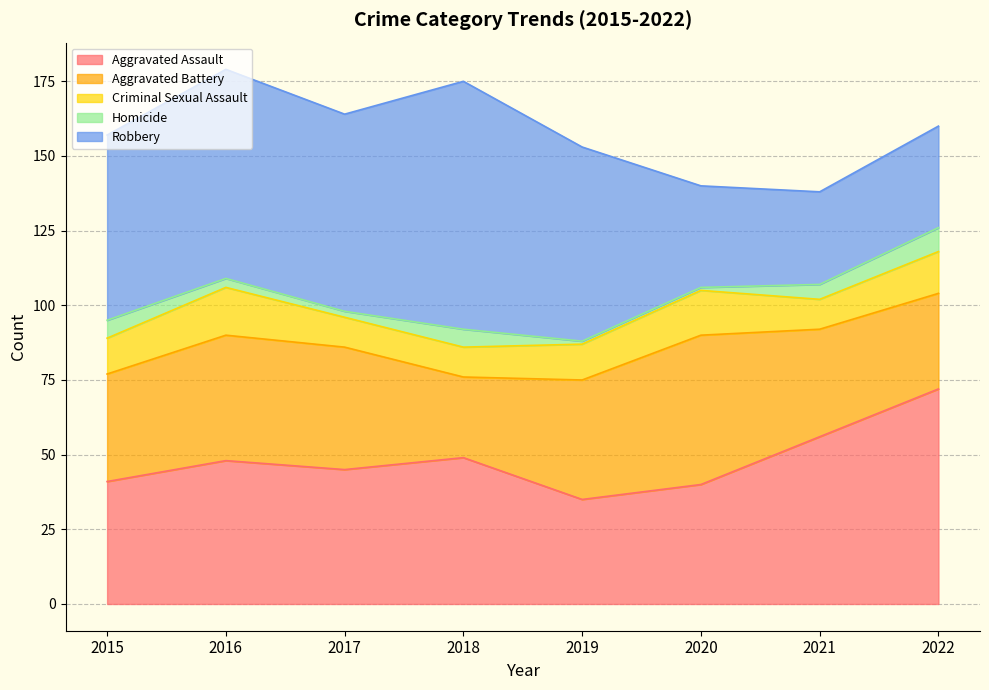

What value does the Aggravated Assault series have at 2016, to the nearest 5?

50